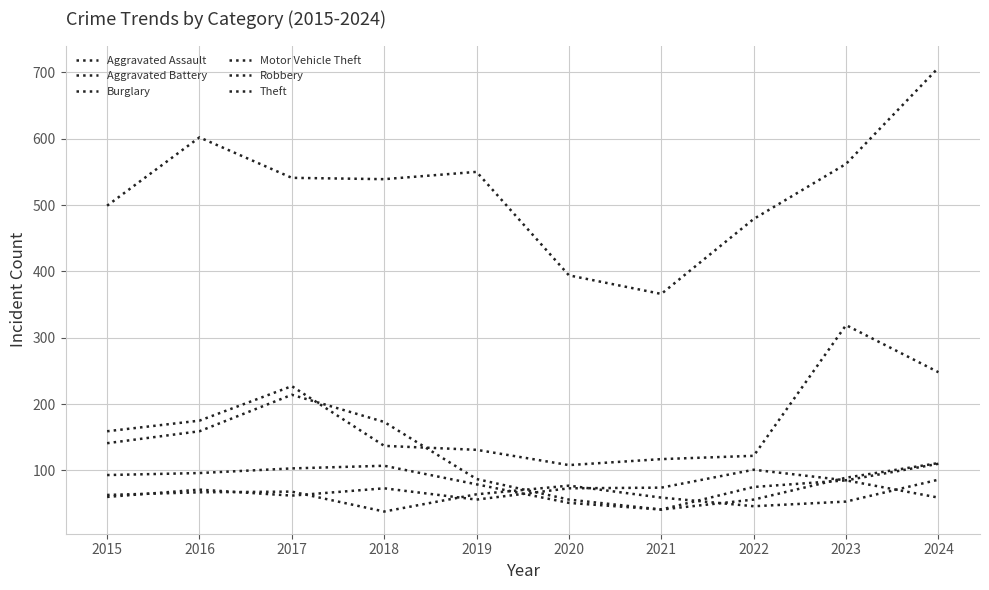

How many interior local valleys does the Aggravated Battery series have?

2